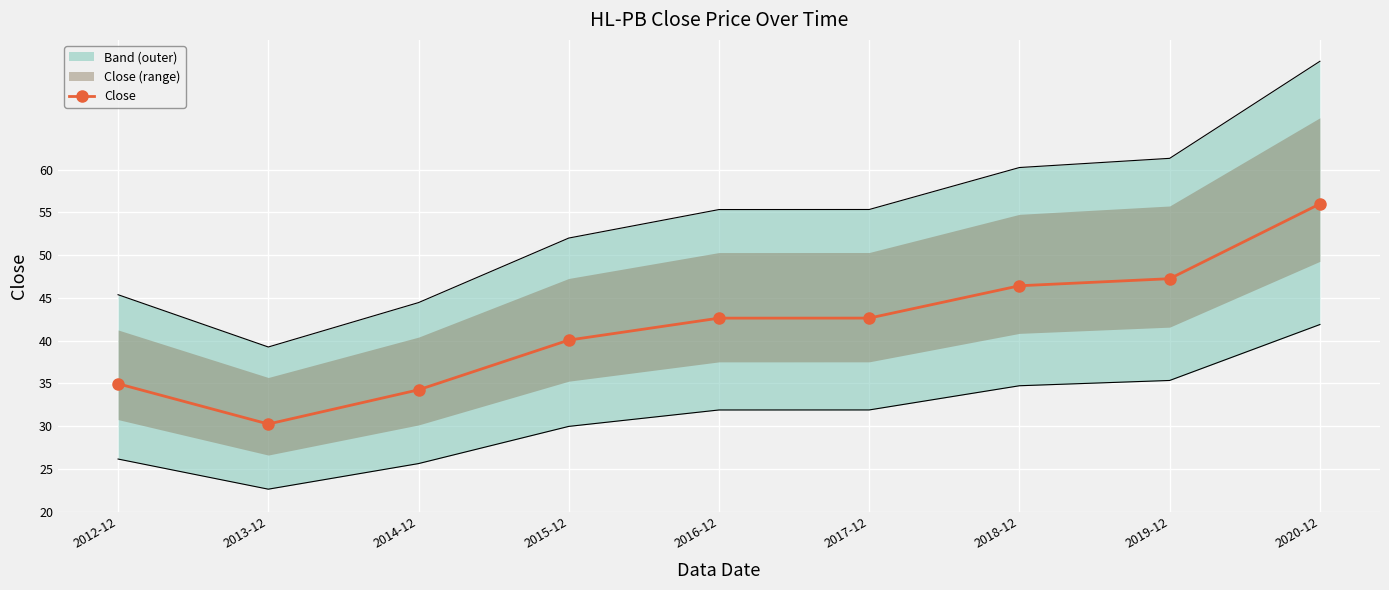

What is the change in value from 2013-12 to 2017-12?

+12.4